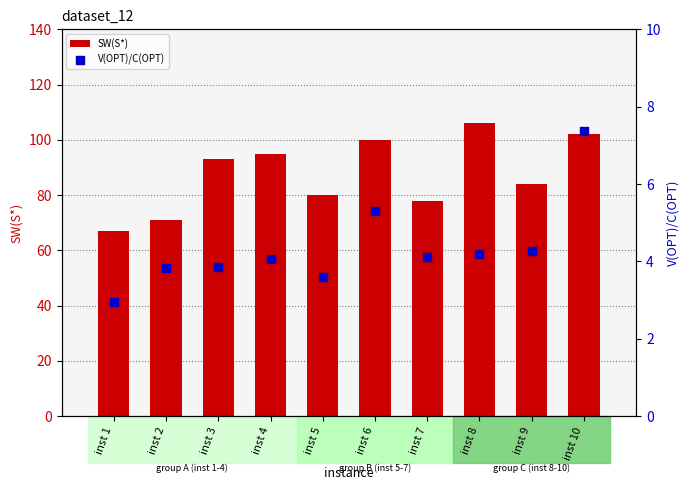

Which series contains the highest Y value?

SW(S*)